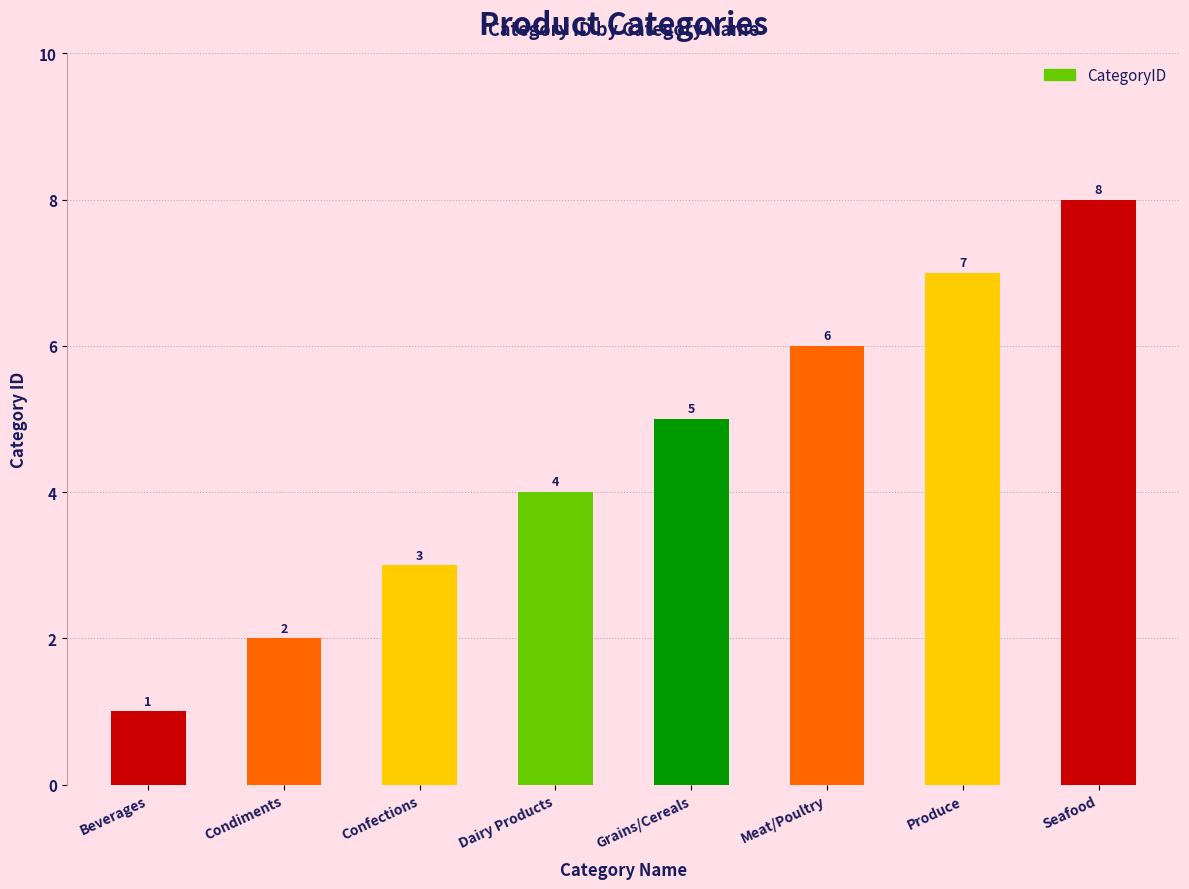

What is the label of the 6th bar from the right?

Confections